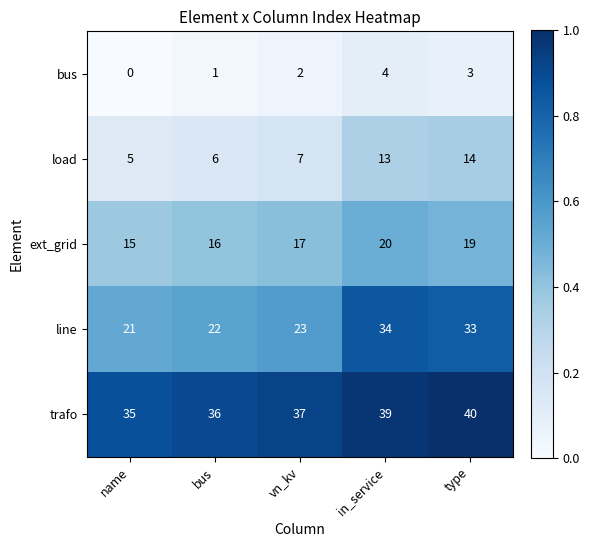

Read the bus value at in_service.

0.1